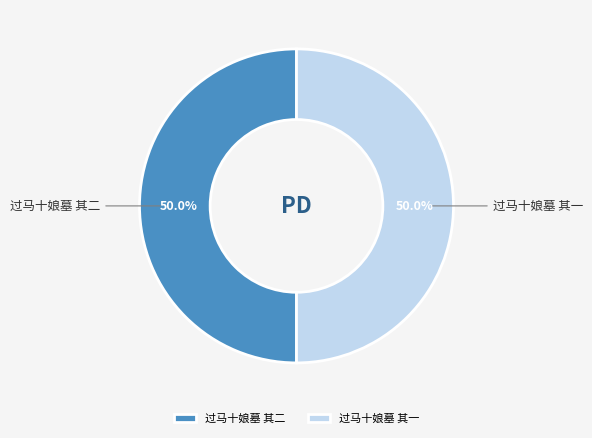

Approximately how many times larger is the value at 过马十娘墓 其二 compared to 过马十娘墓 其一?

1.0